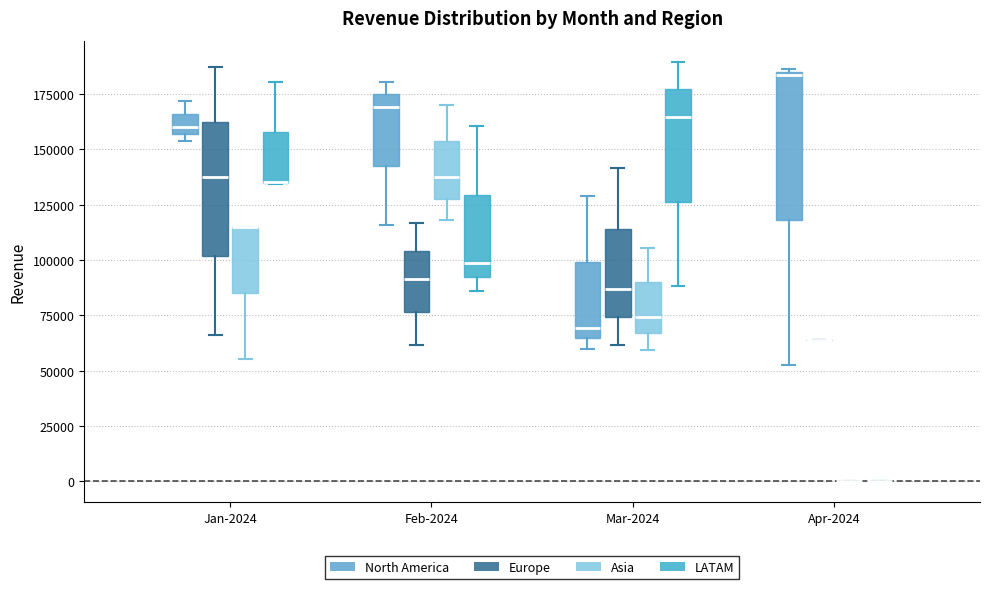

Reading left to right, transcribe this box plot: for each box, give where its median line is, the range the box spans, and where its two whiskers end, as read against the y-axis. The values are not printed on the chart, so give them approximately, as read against the axis.

Jan-2024 (North America): median 160000, box 155000 to 165000, whiskers 155000 (just below the box's lower edge) to 170000
Jan-2024 (Europe): median 135000, box 100000 to 160000, whiskers 65000 to 185000
Jan-2024 (Asia): median 115000 (drawn on the box's upper edge), box 85000 to 115000, whiskers 55000 to 115000
Jan-2024 (LATAM): median 135000 (drawn on the box's lower edge), box 135000 to 160000, whiskers 135000 to 180000
Feb-2024 (North America): median 170000, box 145000 to 175000, whiskers 115000 to 180000
Feb-2024 (Europe): median 90000, box 75000 to 105000, whiskers 60000 to 115000
Feb-2024 (Asia): median 135000, box 130000 to 155000, whiskers 120000 to 170000
Feb-2024 (LATAM): median 100000, box 90000 to 130000, whiskers 85000 to 160000
Mar-2024 (North America): median 70000, box 65000 to 100000, whiskers 60000 to 130000
Mar-2024 (Europe): median 85000, box 75000 to 115000, whiskers 60000 to 140000
Mar-2024 (Asia): median 75000, box 65000 to 90000, whiskers 60000 to 105000
Mar-2024 (LATAM): median 165000, box 125000 to 175000, whiskers 90000 to 190000
Apr-2024 (North America): median 185000, box 120000 to 185000, whiskers 55000 to 185000
Apr-2024 (Europe): box collapsed to a line at 65000, whiskers 65000 to 65000
Apr-2024 (Asia): box collapsed to a line at 0, whiskers 0 to 0
Apr-2024 (LATAM): box collapsed to a line at 0, whiskers 0 to 0